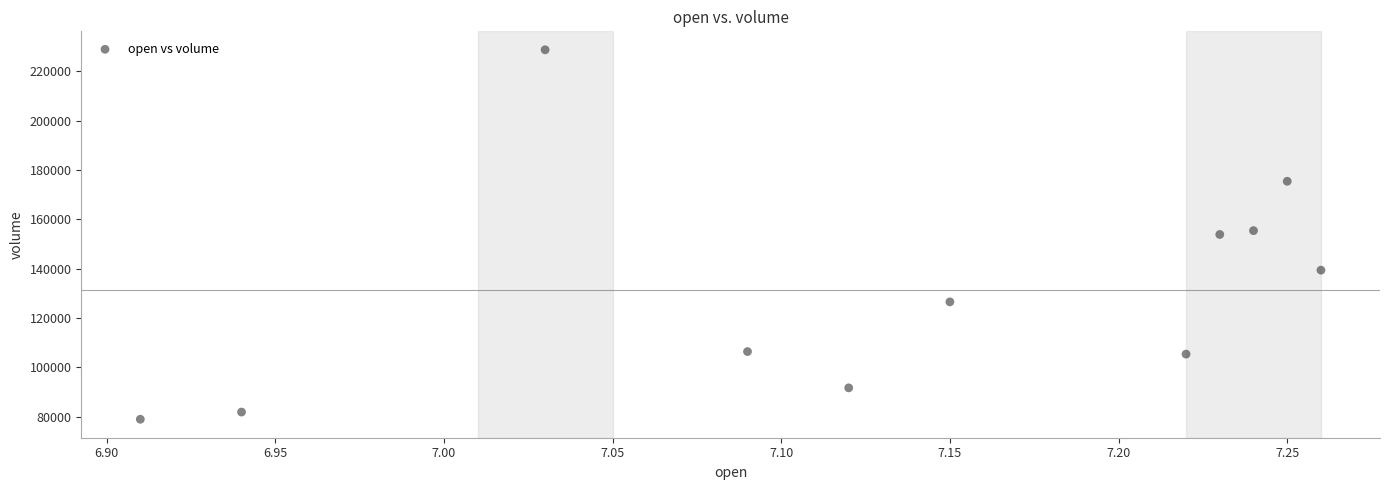

What is the range of Y values (max minus min)?

149838.1